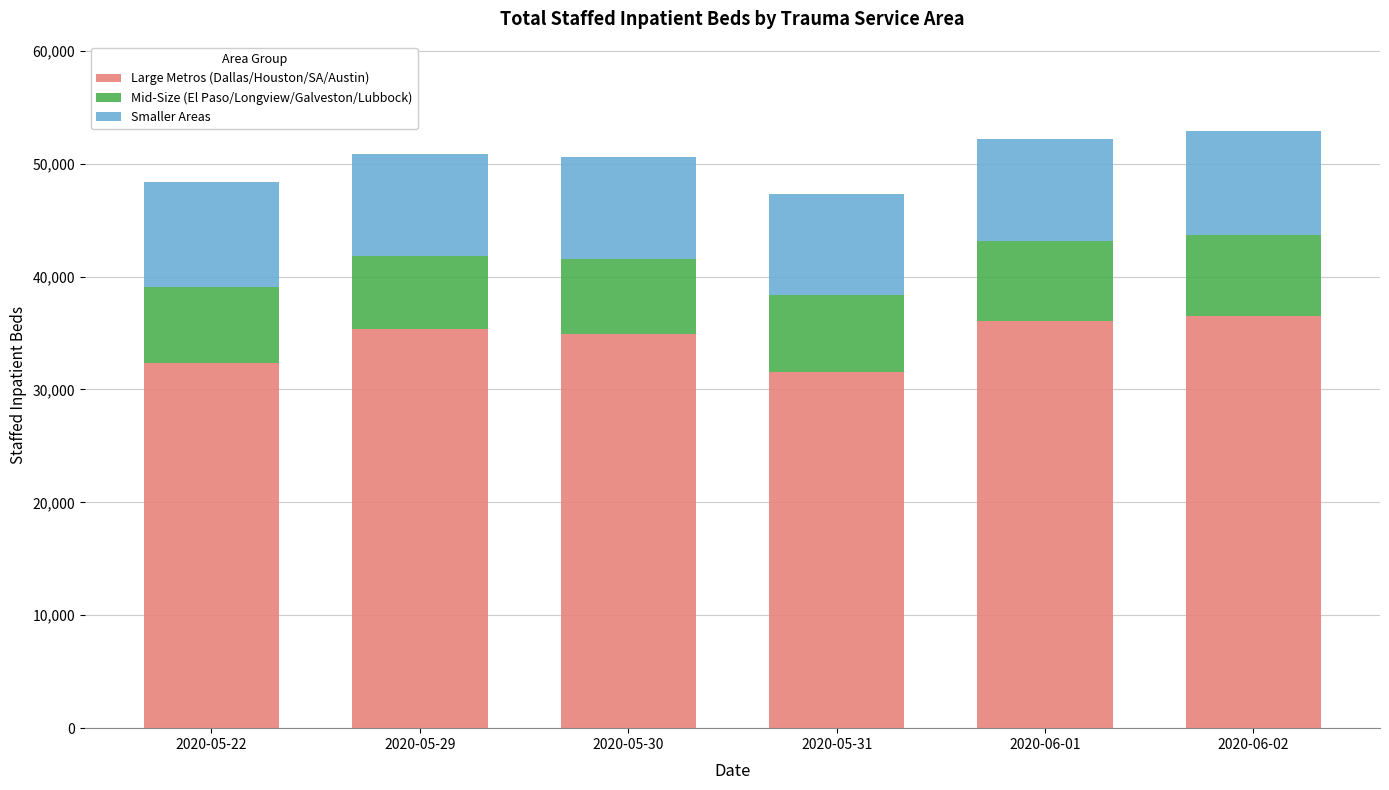

What is the sum of all Large Metros (Dallas/Houston/SA/Austin) values?

206725